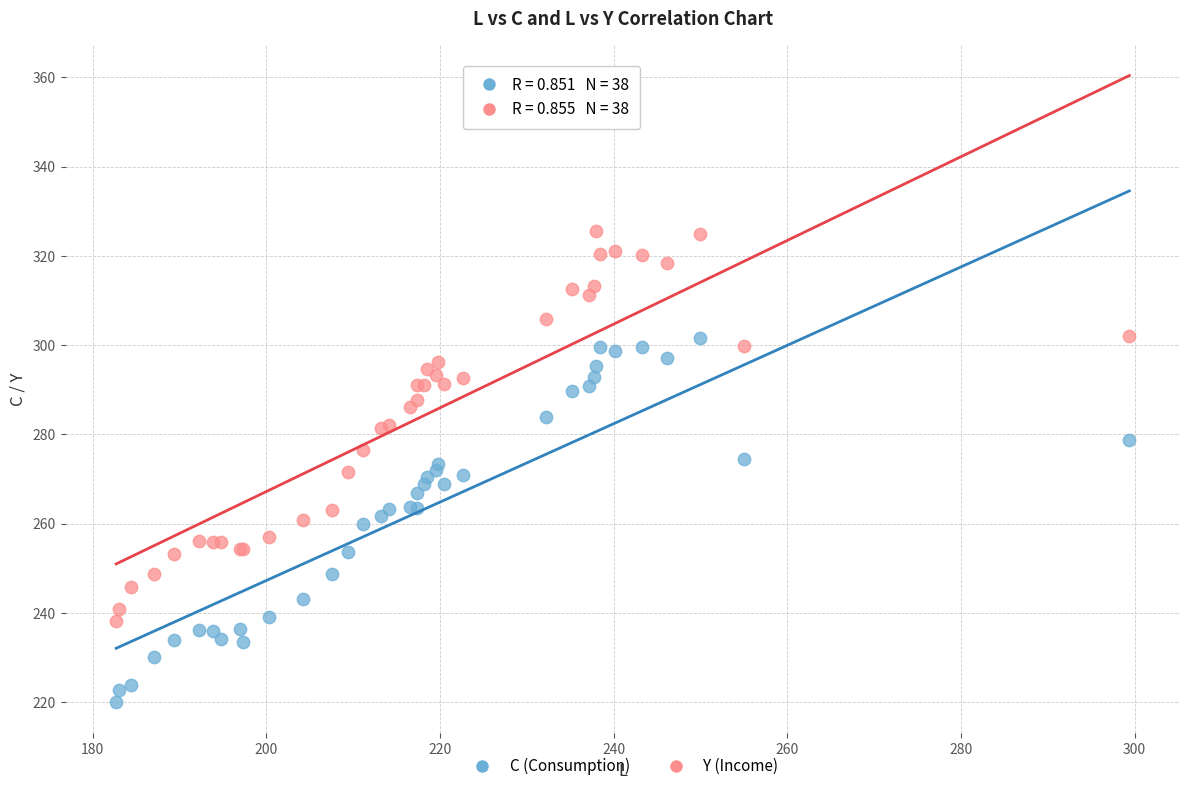

Which series contains the highest Y value?

Y (Income)